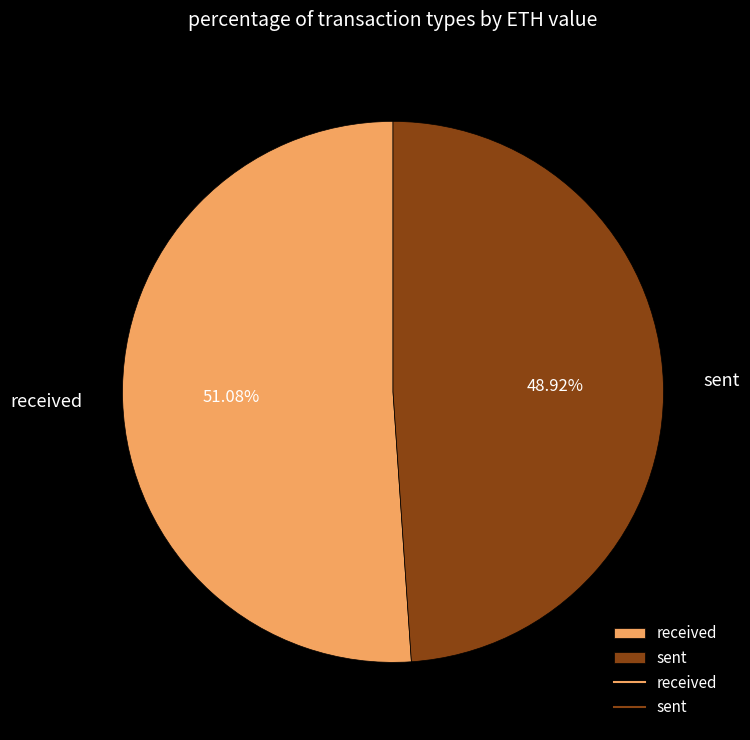

Which slice is the smallest?

sent